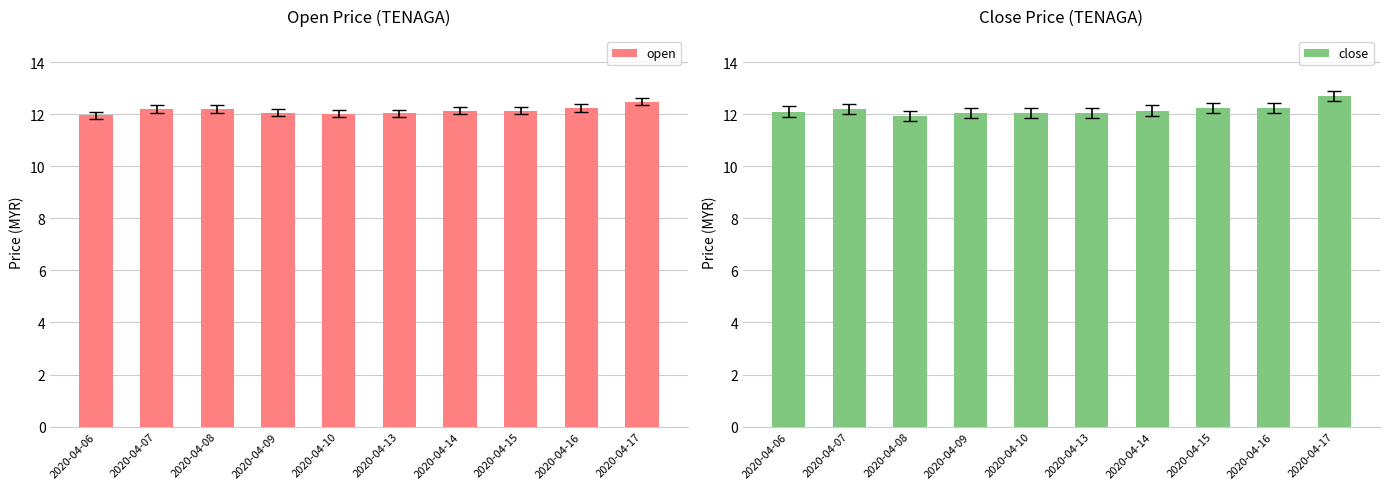

How many groups of bars are there?

10